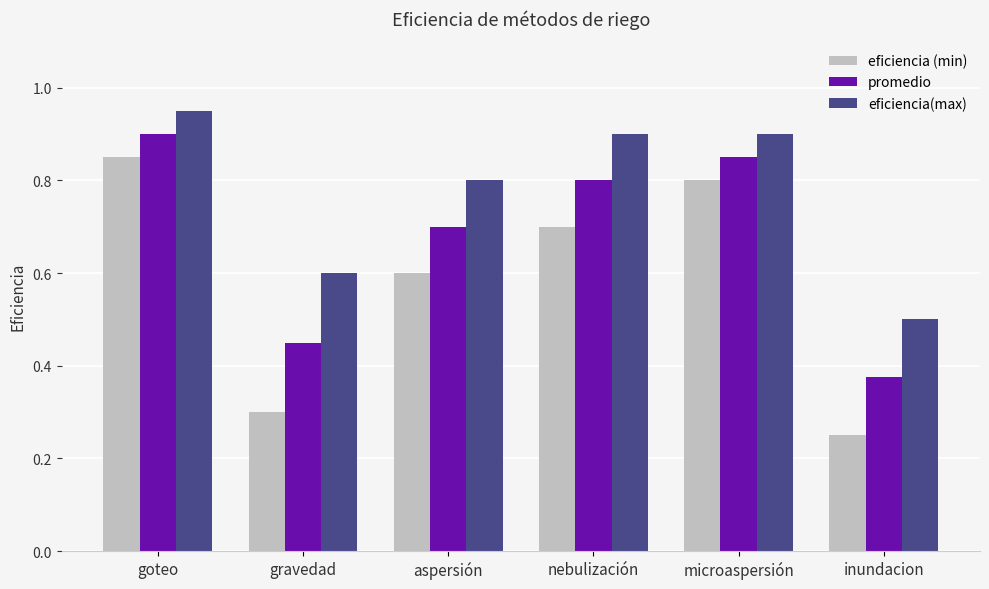

Is the value of promedio at nebulización greater than the value of eficiencia(max) at gravedad?

Yes